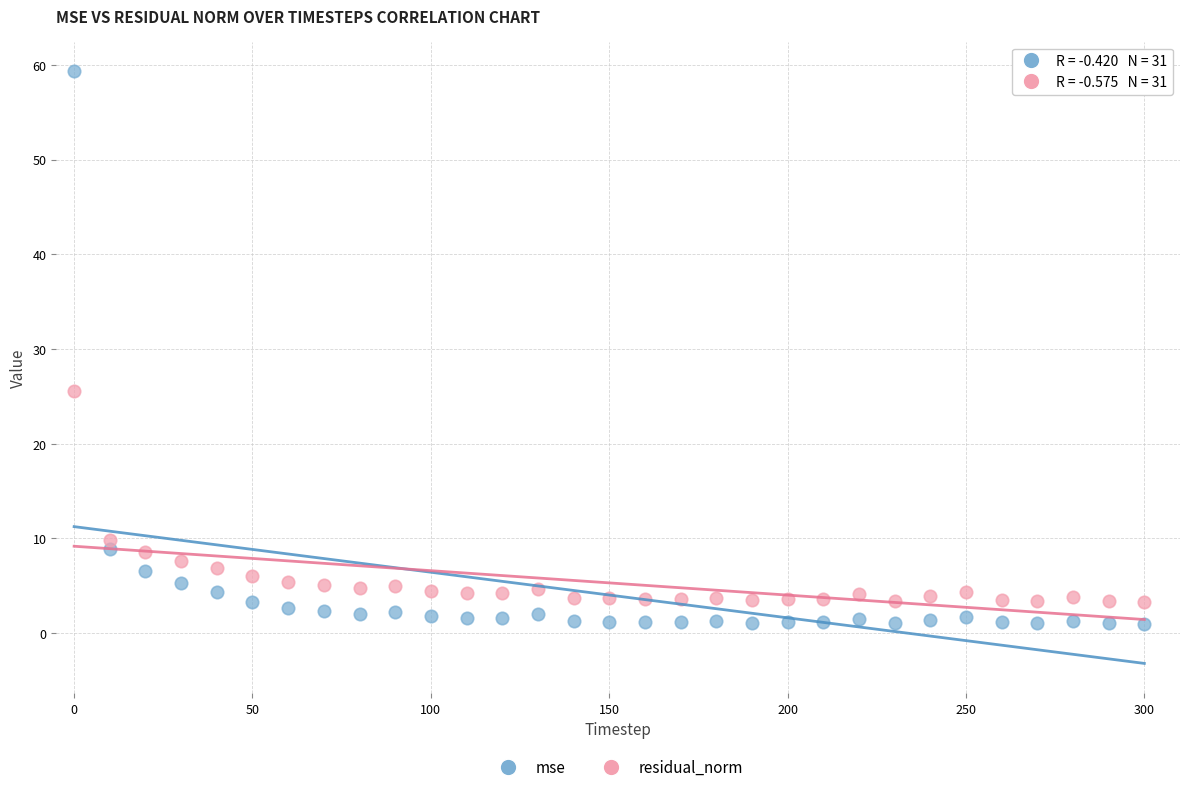

Across all data points, what is the range of Y values (max minus min)?

58.4